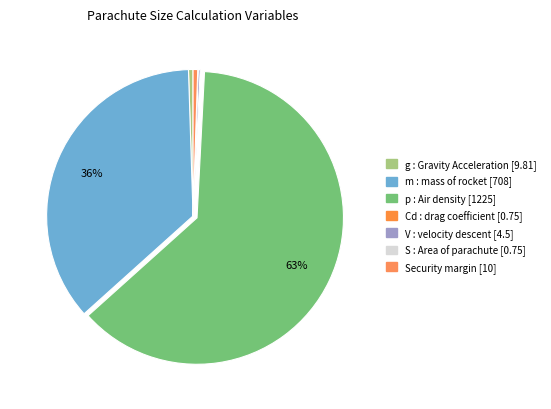

Which slice is the smallest?

S : Area of the parachute